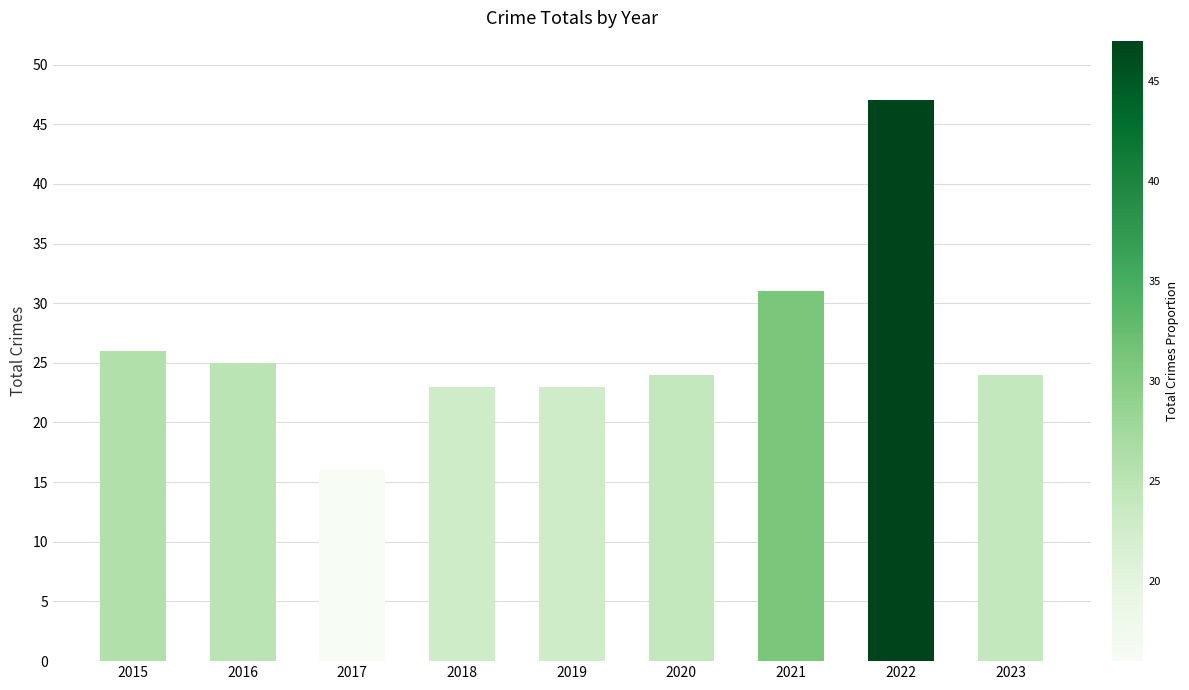

Are the bars horizontal?

No